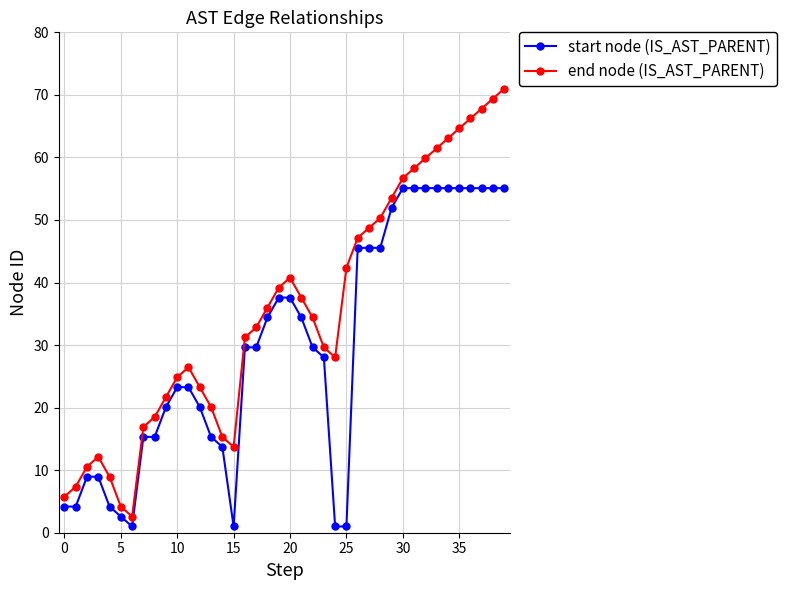

What is the value of the end node (IS_AST_PARENT) point at the 33rd from the left?

59.9